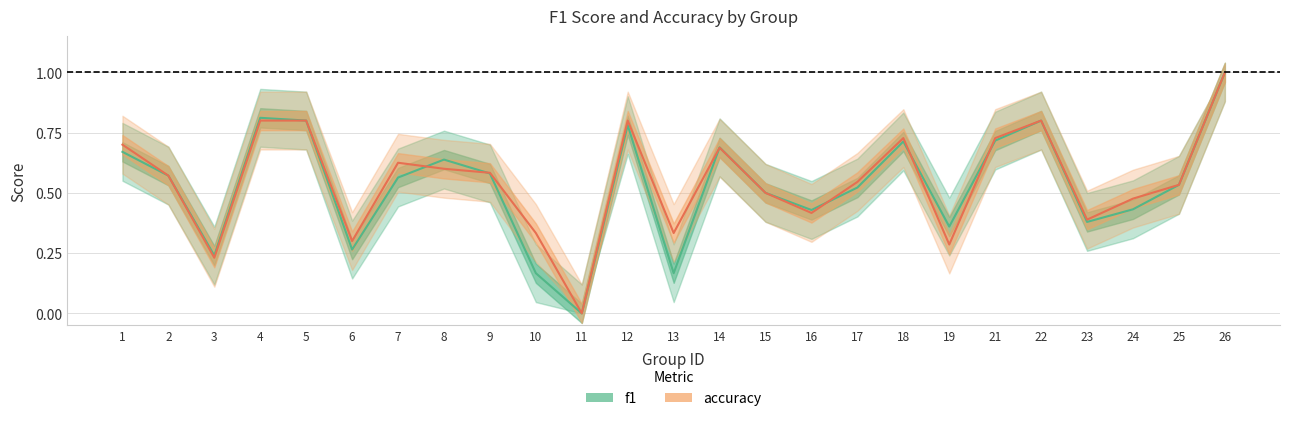

Reading left to right, list all the values displayed in this chart.

f1: 1=0.7	2=0.6	3=0.2	4=0.8	5=0.8	6=0.3	7=0.6	8=0.6	9=0.6	10=0.2	11=0.0	12=0.8	13=0.2	14=0.7	15=0.5	16=0.4	17=0.5	18=0.7	19=0.4	21=0.7	22=0.8	23=0.4	24=0.4	25=0.5	26=1.0
accuracy: 1=0.7	2=0.6	3=0.2	4=0.8	5=0.8	6=0.3	7=0.6	8=0.6	9=0.6	10=0.3	11=0.0	12=0.8	13=0.3	14=0.7	15=0.5	16=0.4	17=0.5	18=0.7	19=0.3	21=0.7	22=0.8	23=0.4	24=0.5	25=0.5	26=1.0